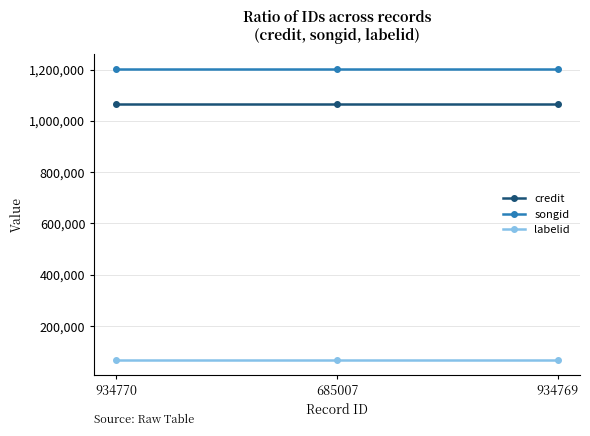

At how many categories does at least one series exceed 456962?

3